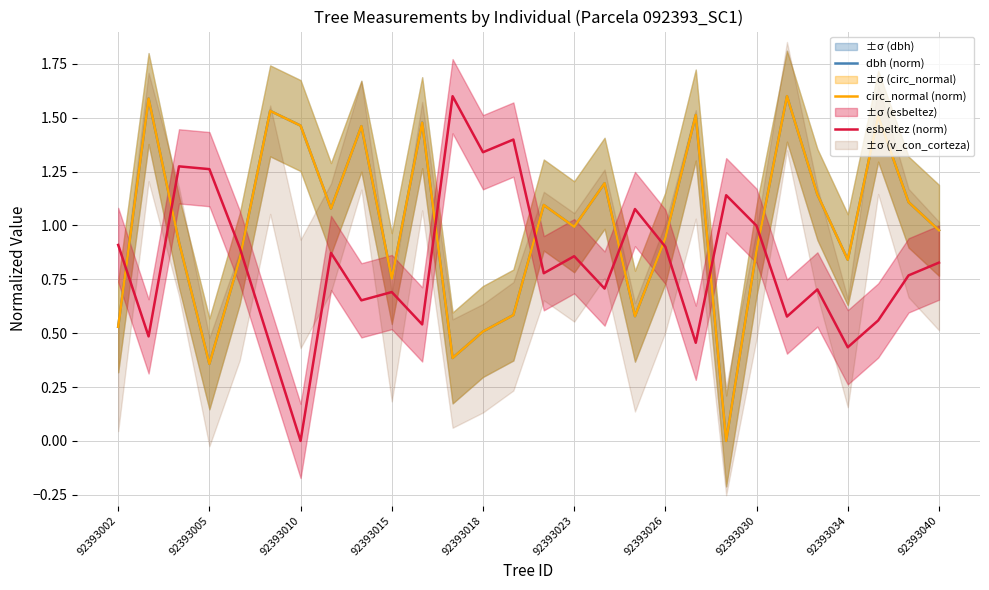

At which category is the sum across all series the highest?

22